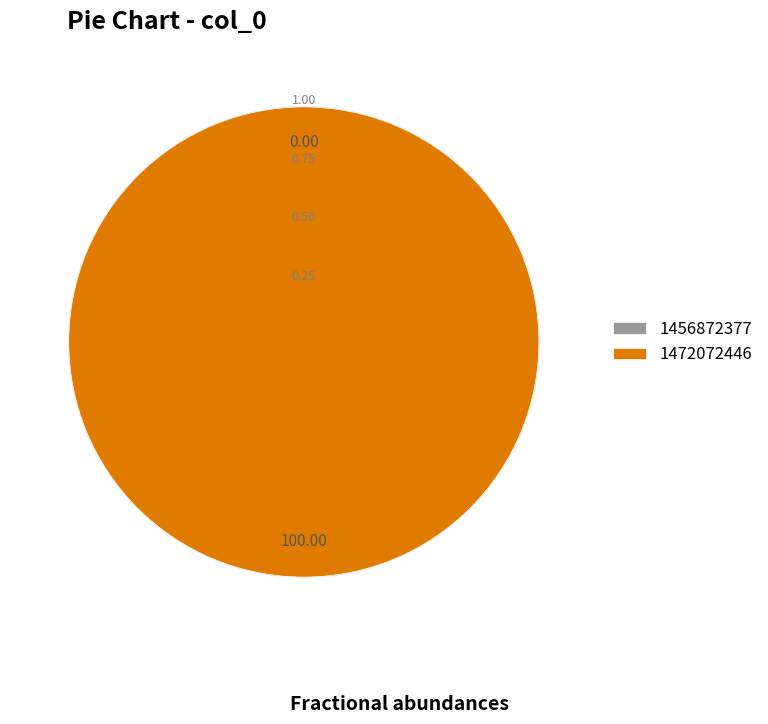

How many slices are in this pie chart?

2